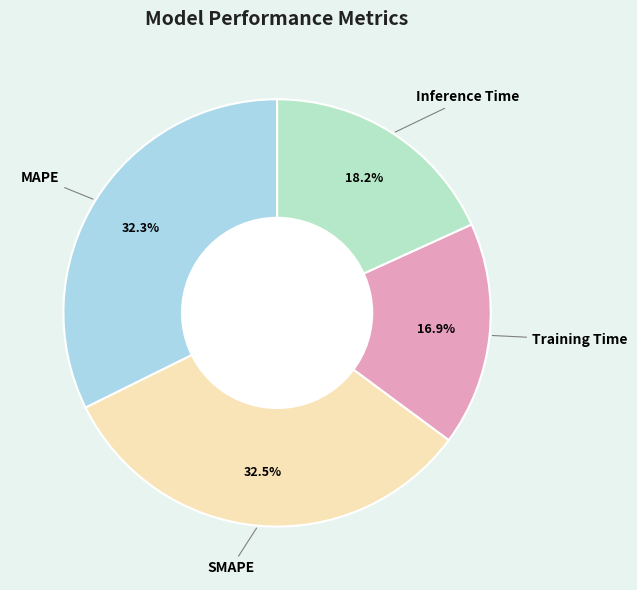

Does any single category account for the majority?

No